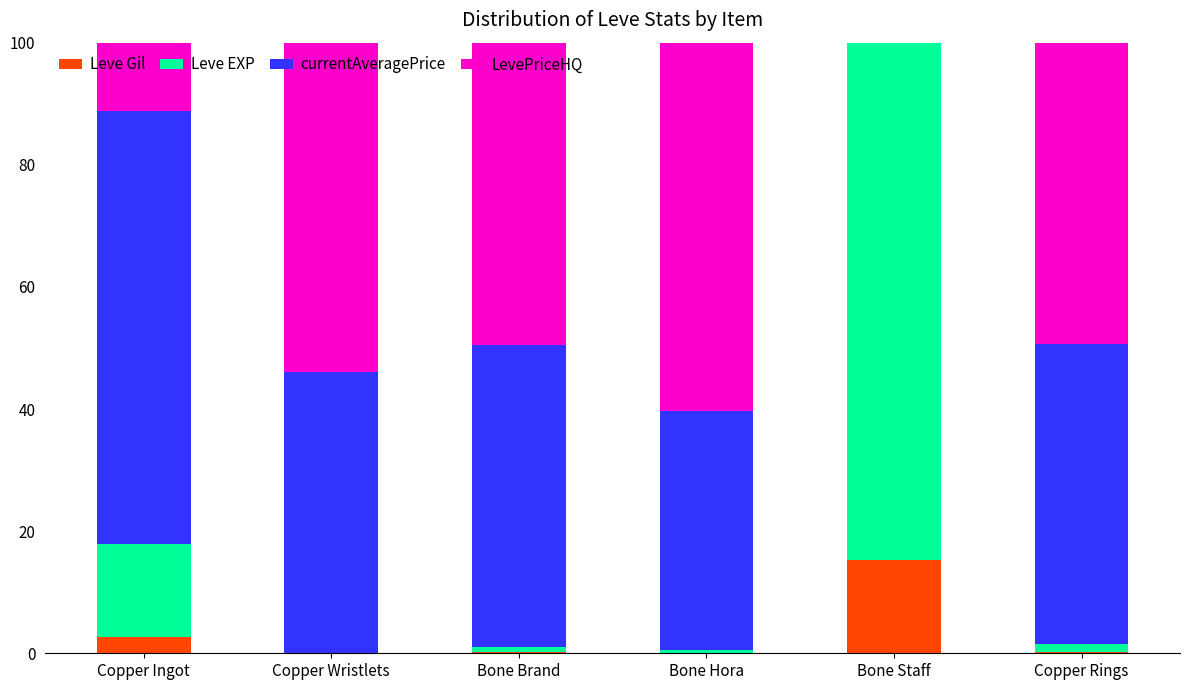

What is the maximum value for Leve Gil?

15.2